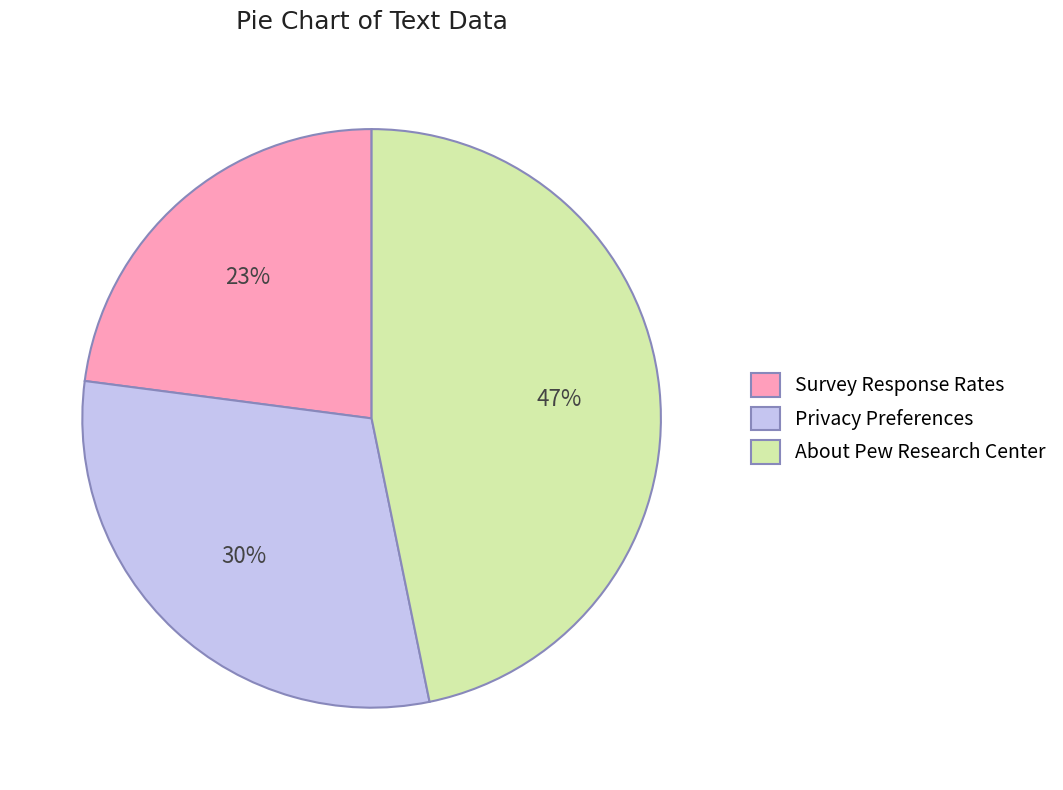

What is the ratio of the value at About Pew Research Center to the value at Survey Response Rates?

2.0